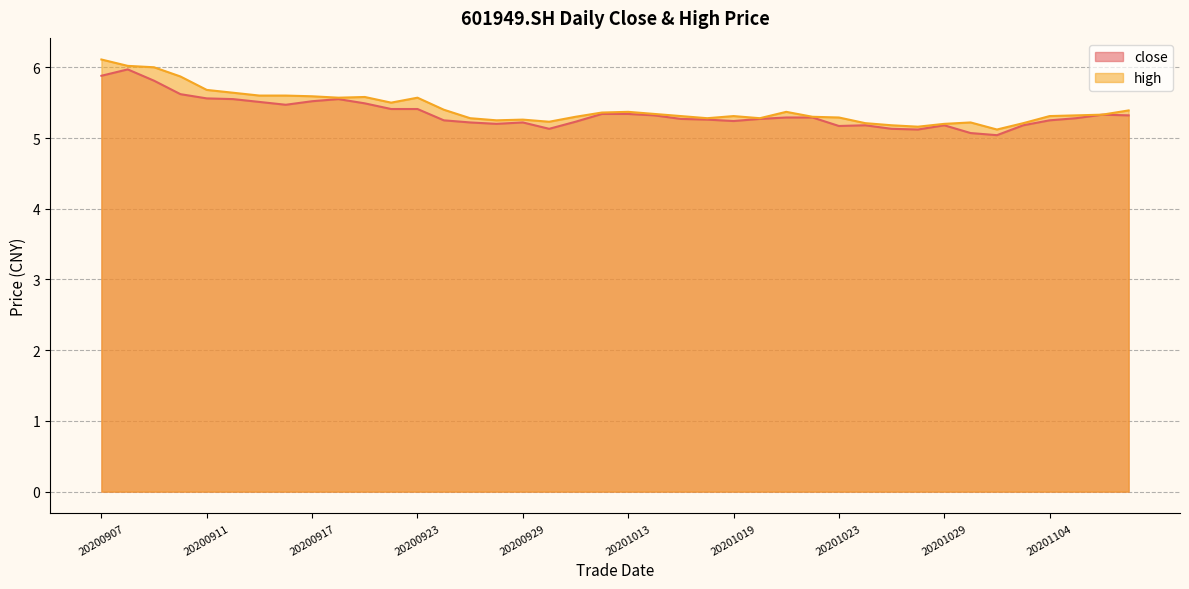

At which label does high reach its minimum?

20201102